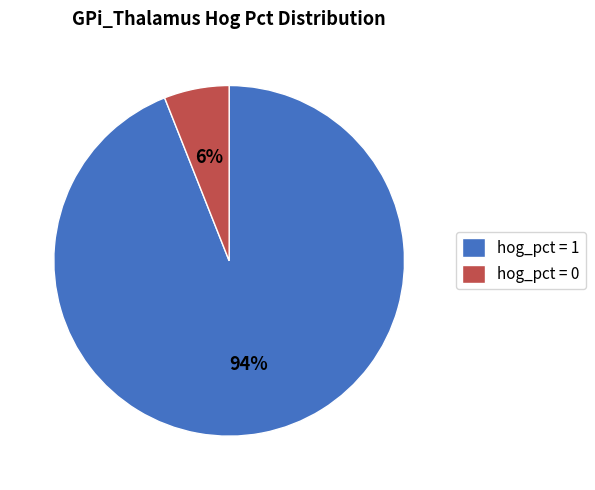

To the nearest percent, what is the average slice percentage?

50%